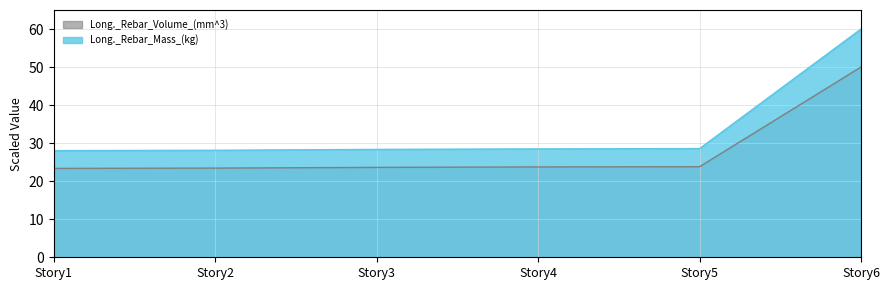

Rank the series by their maximum value, from highest to lowest.

Long._Rebar_Mass_(kg), Long._Rebar_Volume_(mm^3)